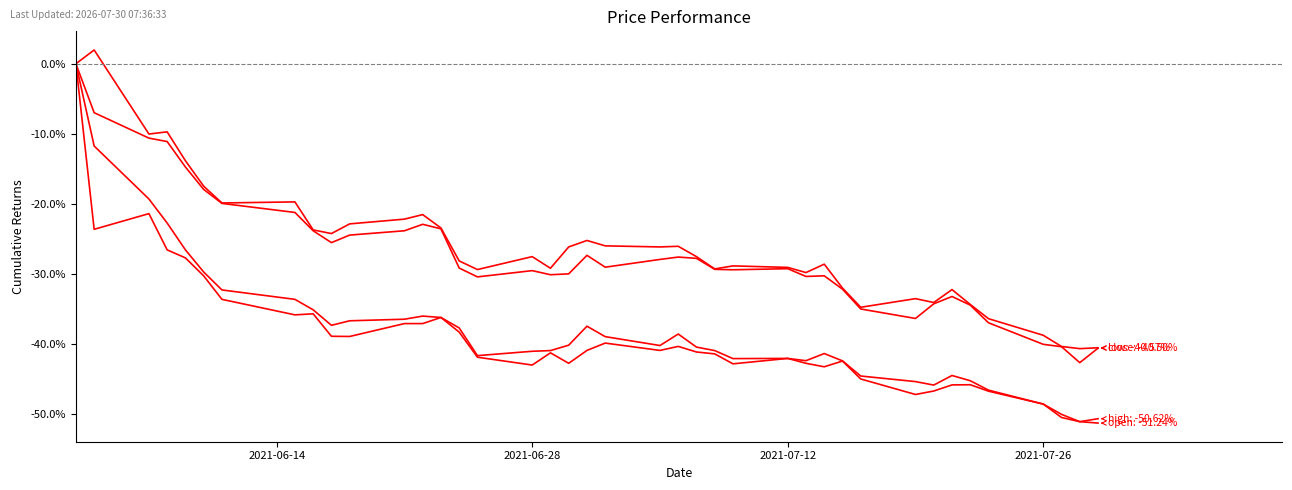

Does the chart display data point markers on the line(s)?

No